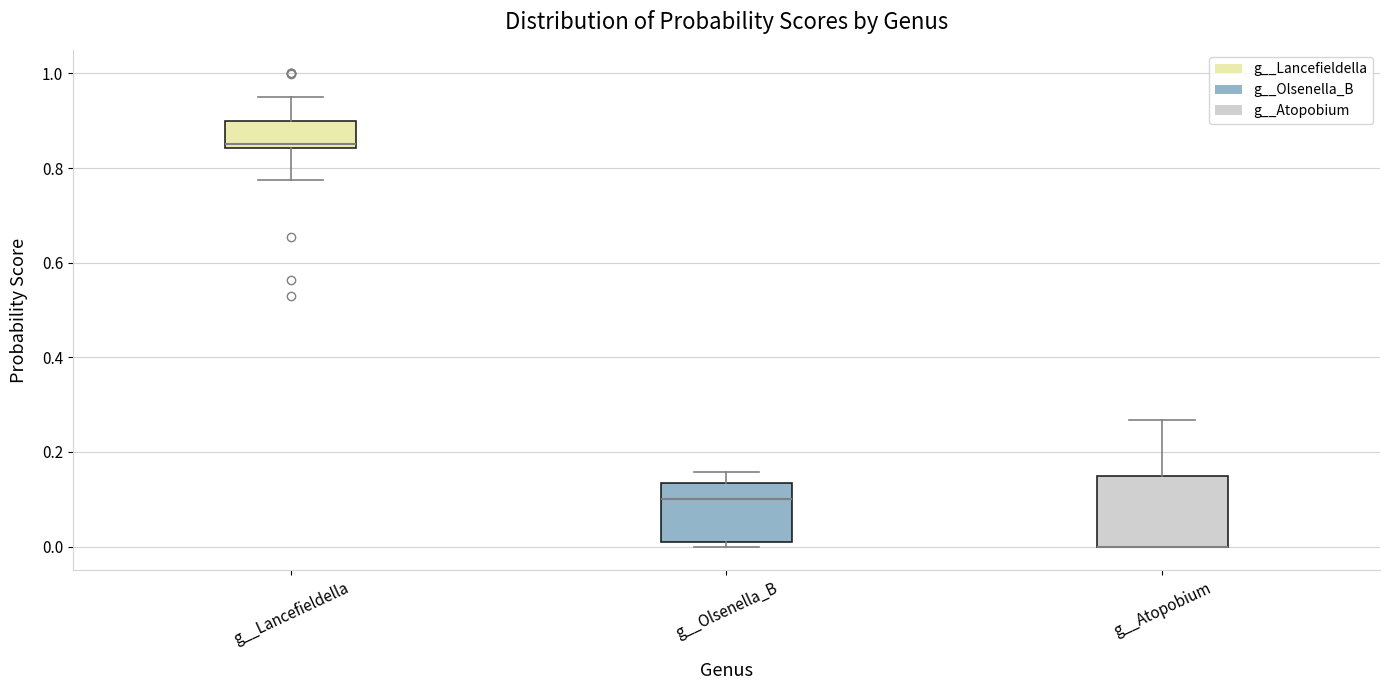

Reading left to right, transcribe this box plot: for each box, give where its median line is, the range the box spans, and where its two whiskers end, as read against the y-axis. The values are not printed on the chart, so give them approximately, as read against the axis.

g__Lancefieldella: median 0.86, box 0.84 to 0.90, whiskers 0.78 to 0.96
g__Olsenella_B: median 0.10, box 0.00 to 0.14, whiskers 0.00 (just below the box's lower edge) to 0.16
g__Atopobium: median 0.00 (drawn on the box's lower edge), box 0.00 to 0.14, whiskers 0.00 to 0.26